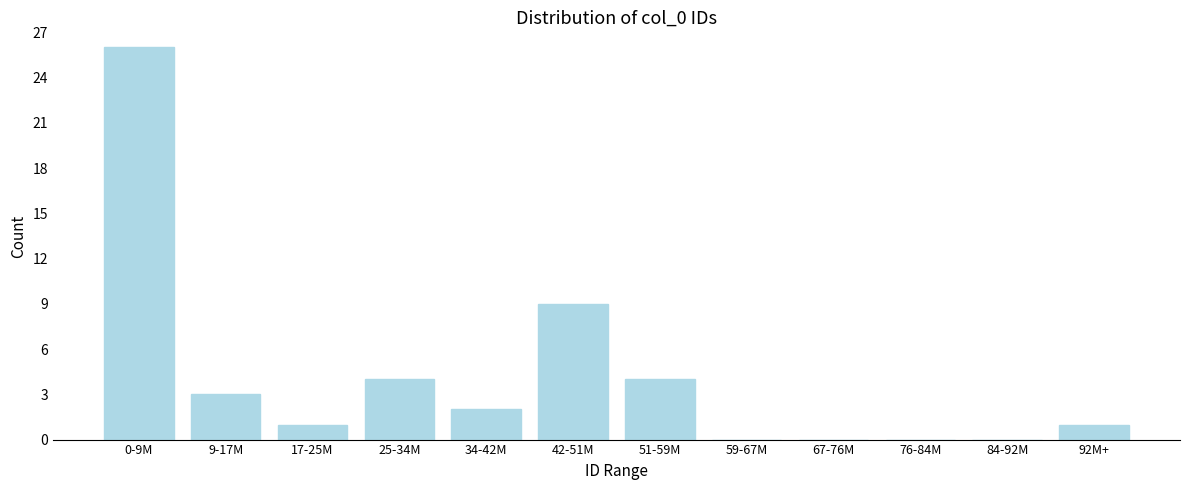

Reading left to right, transcribe all the data shown in this chart.

0-9M=26	9-17M=3	17-25M=1	25-34M=4	34-42M=2	42-51M=9	51-59M=4	59-67M=0	67-76M=0	76-84M=0	84-92M=0	92M+=1